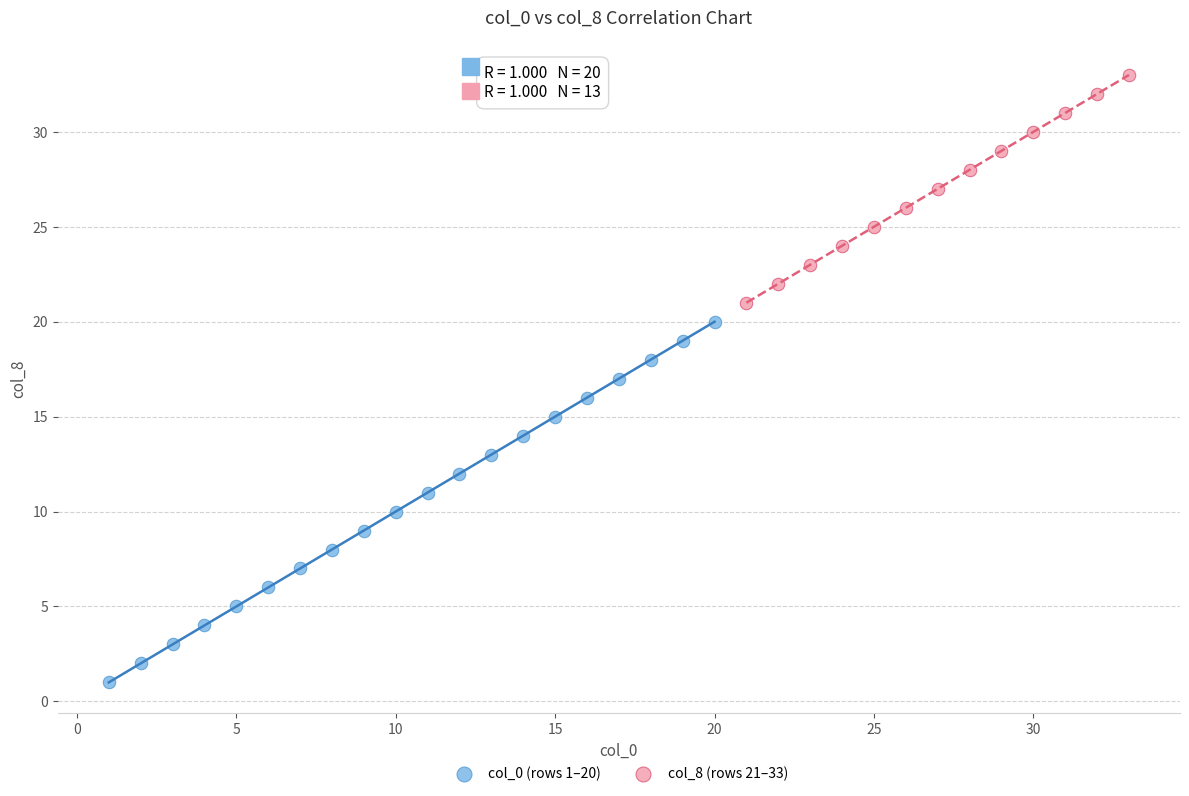

Which series contains the highest Y value?

col_8 (rows 21–33)